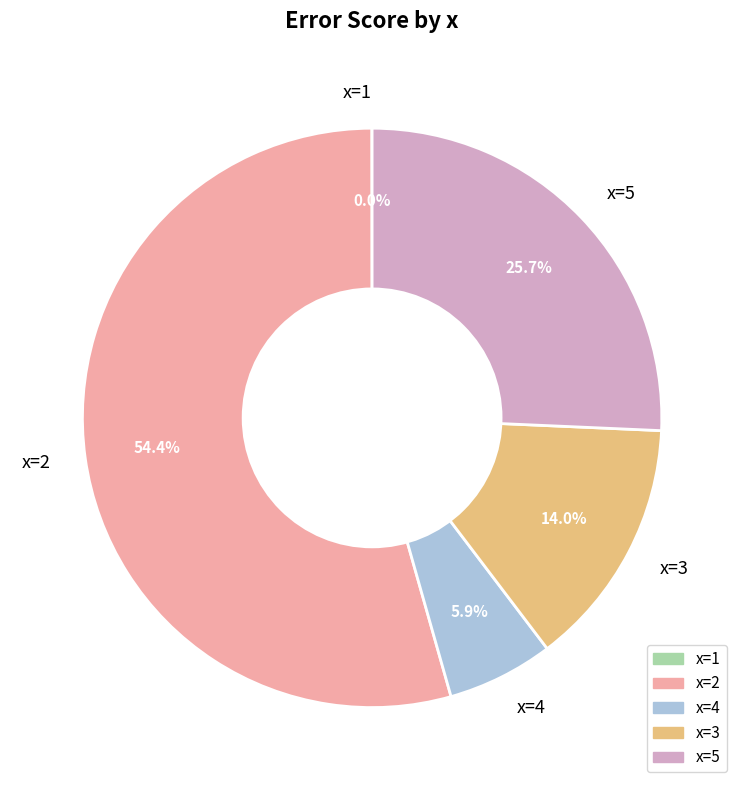

Does x=2 account for over 50% of the chart?

Yes